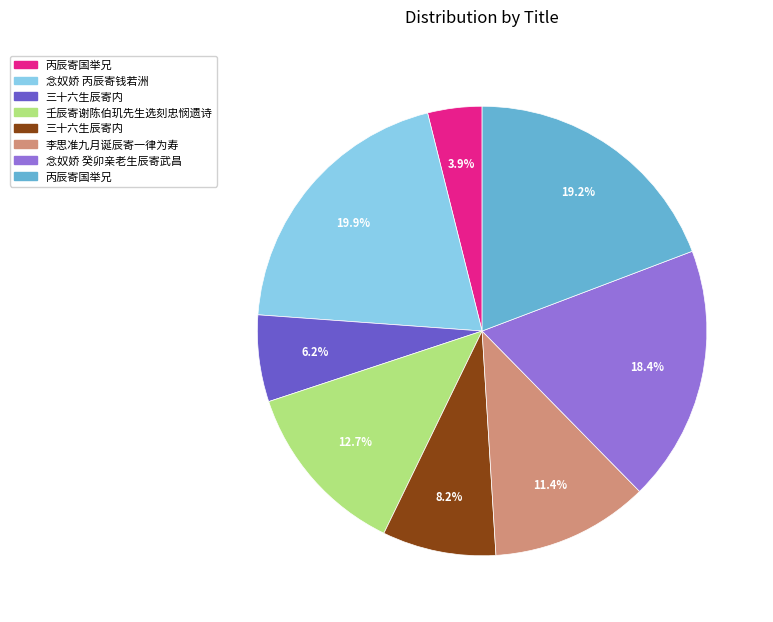

Is there a majority slice in this chart?

No